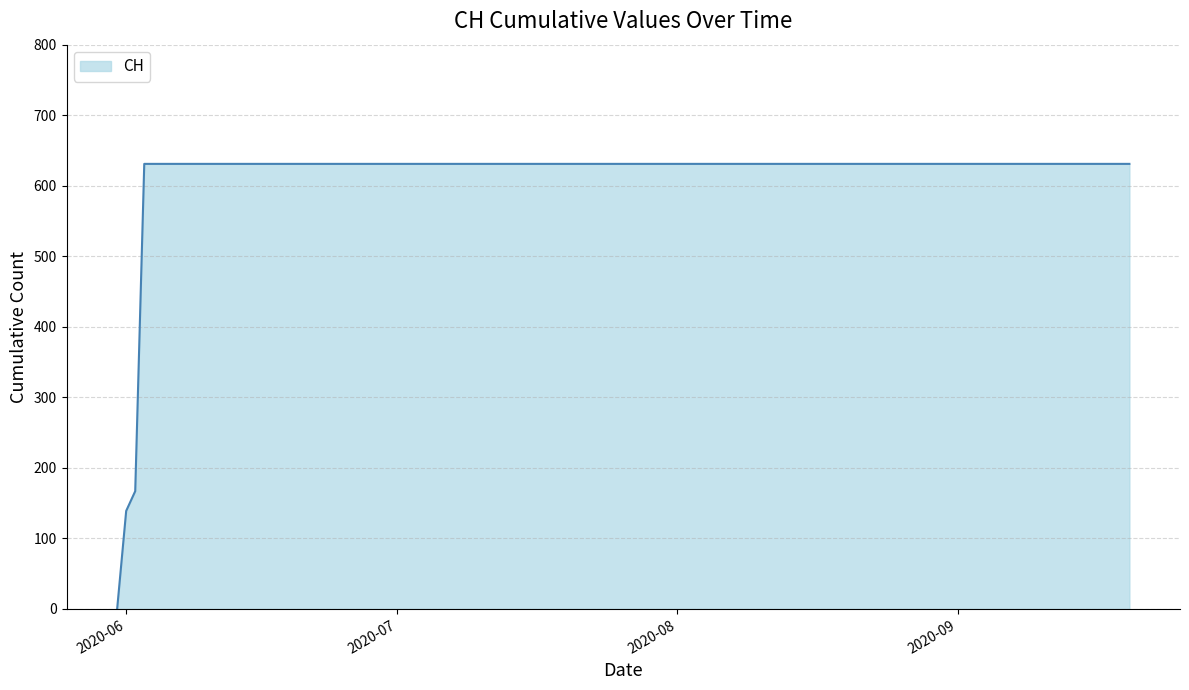

What is the difference between the maximum and minimum values?

631